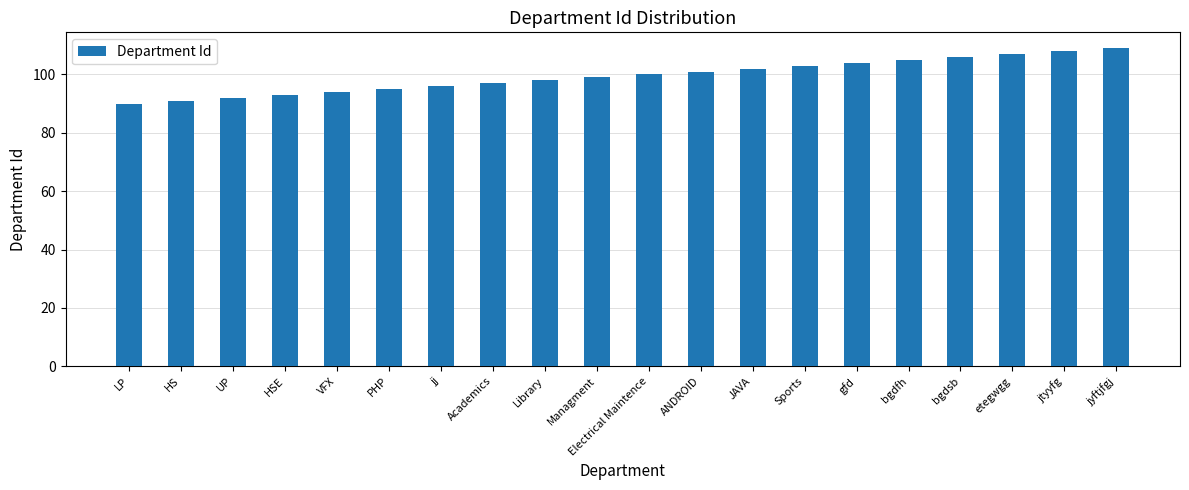

Between UP and Electrical Maintence, which is larger?

Electrical Maintence